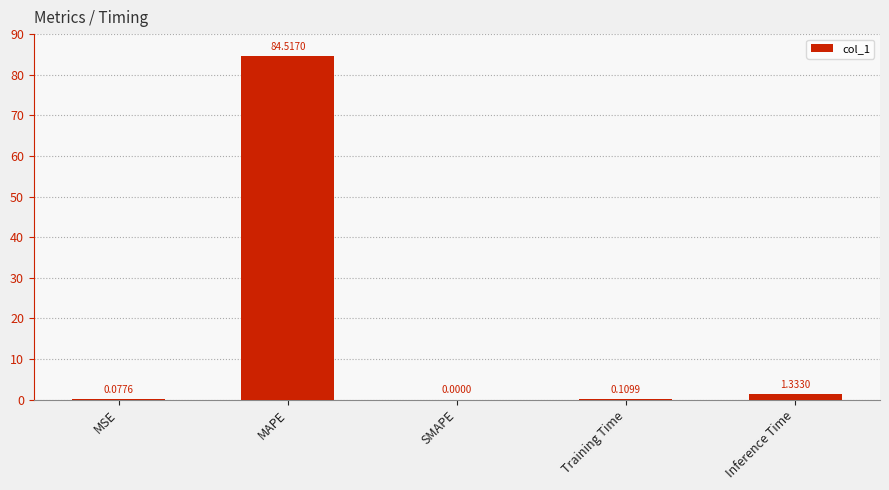

Which has a higher value, SMAPE or MSE?

MSE